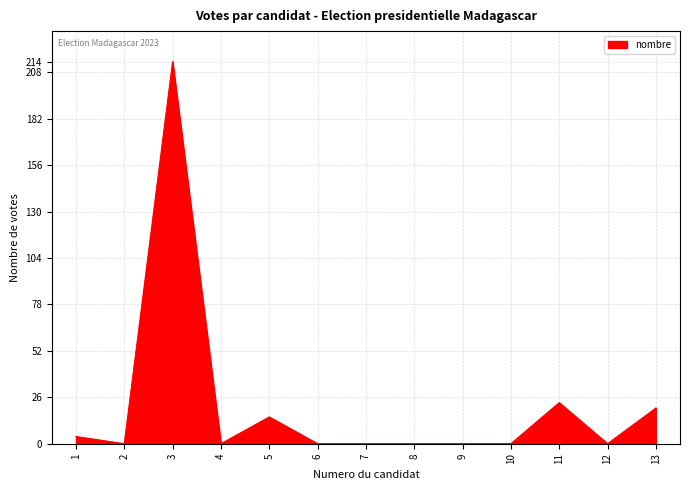

Is it true that the value at 8 is -138?

False